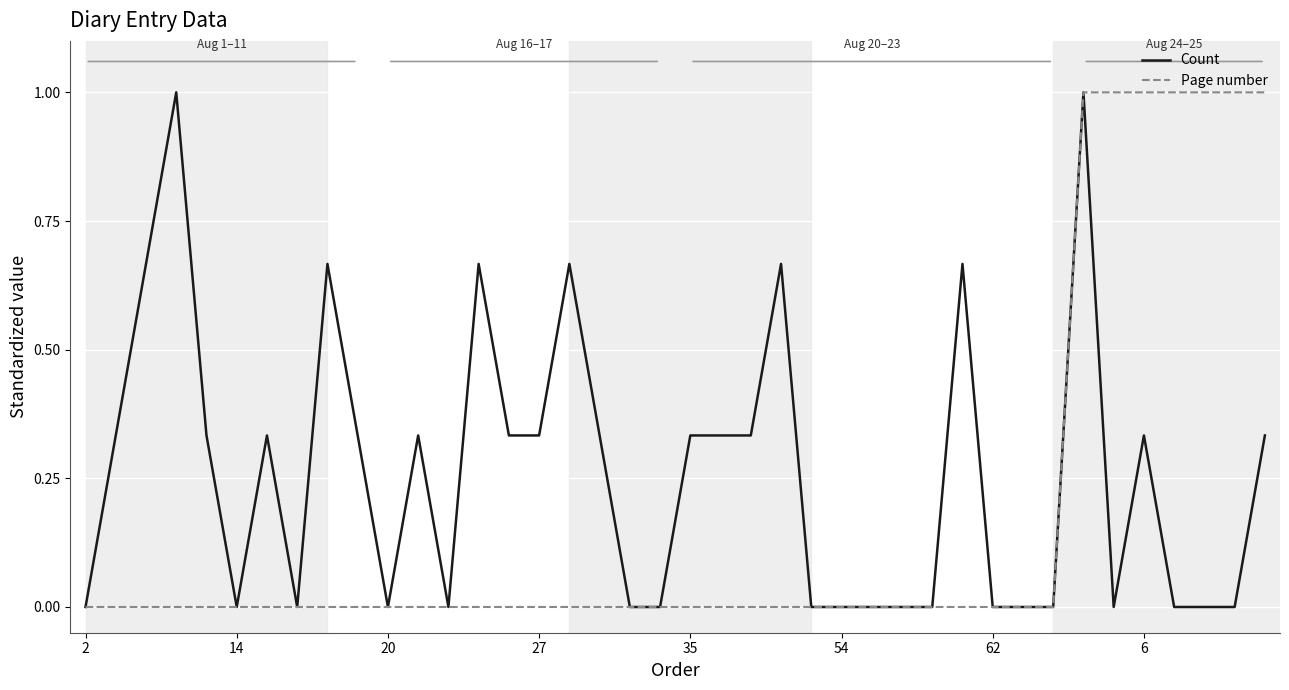

List the series in order of their overall mean, highest first.

Count, Page number